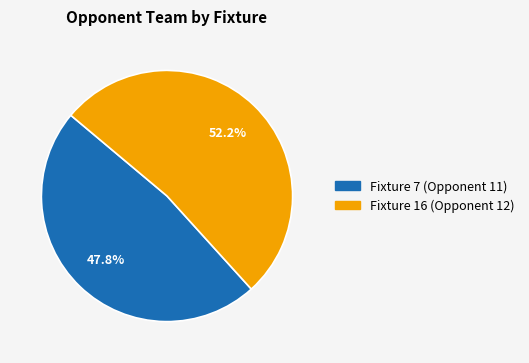

To the nearest percent, what portion does Fixture 7 (Opponent 11) represent?

48%